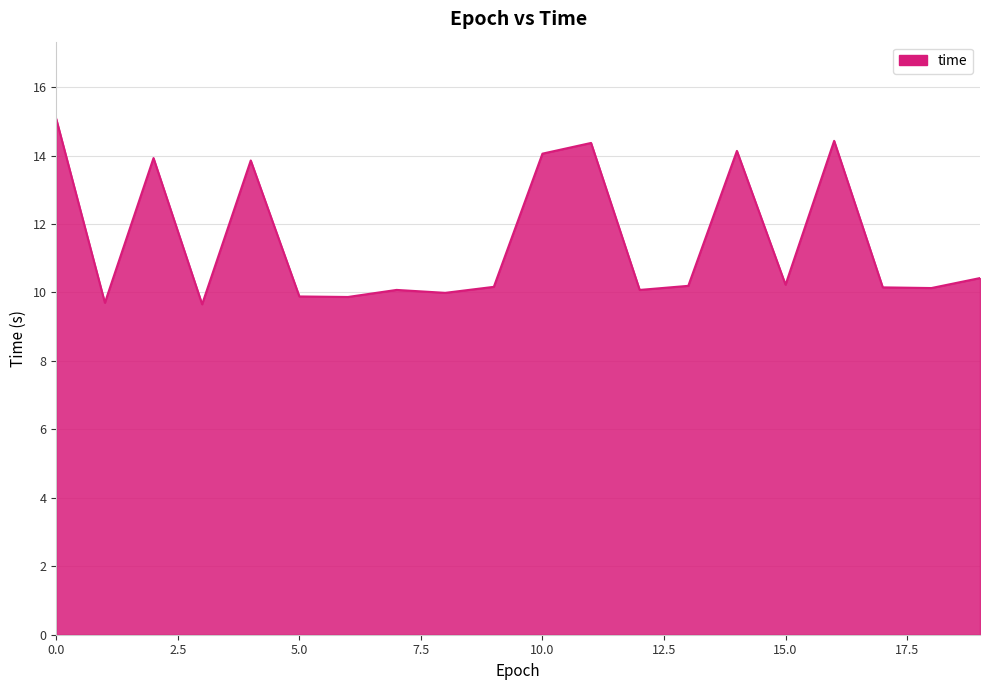

What is the minimum value shown in the chart?

9.7